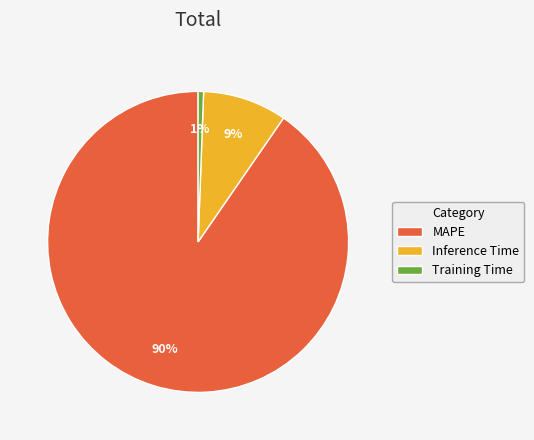

Combined, do MAPE and Training Time account for over 50%?

Yes